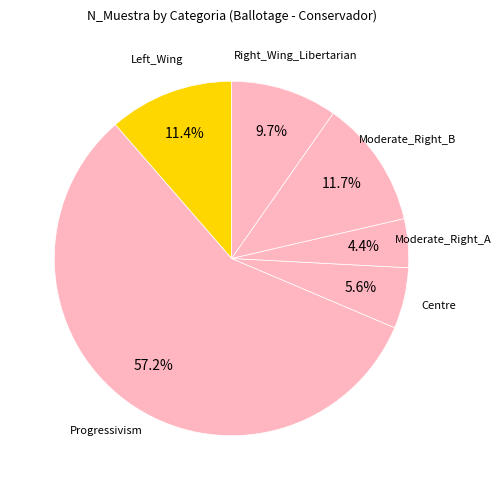

Does any single category account for the majority?

Yes